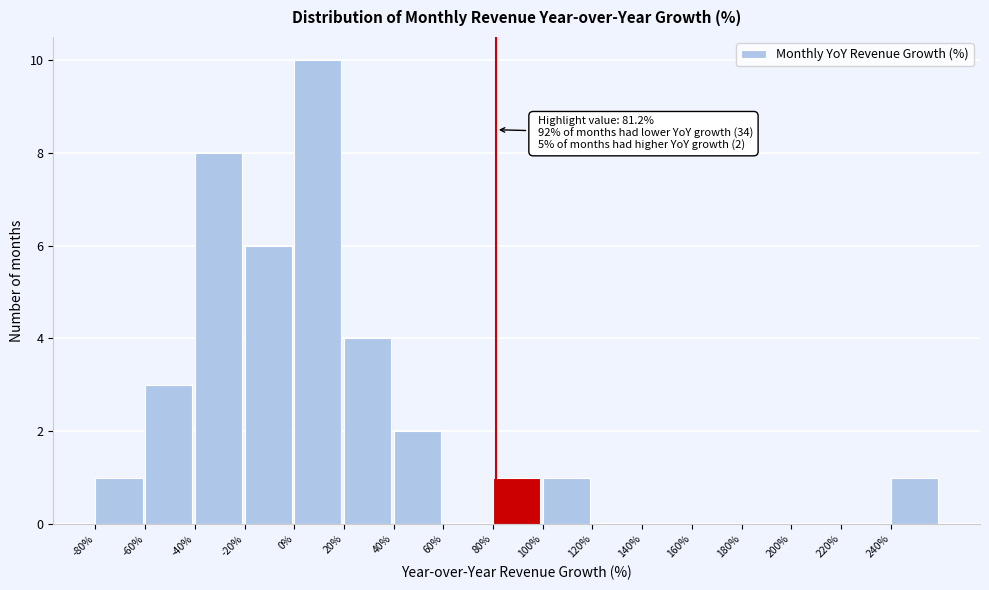

Over which range of the x-axis is the bar tallest?

0 to 20